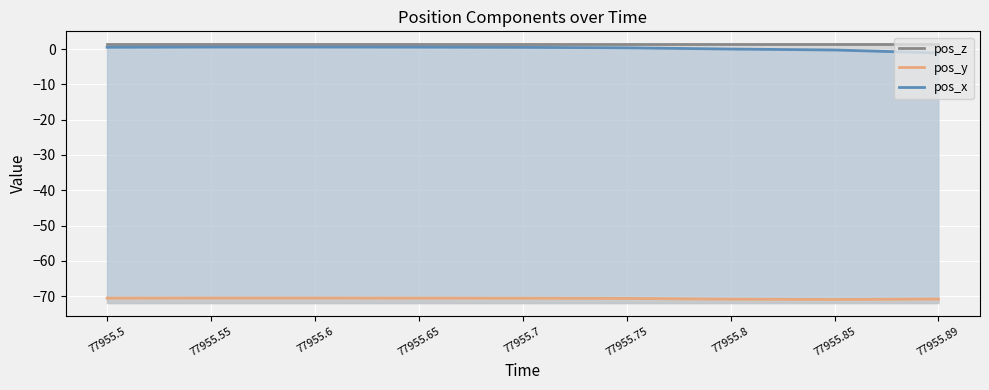

How many distinct data groups are displayed?

3